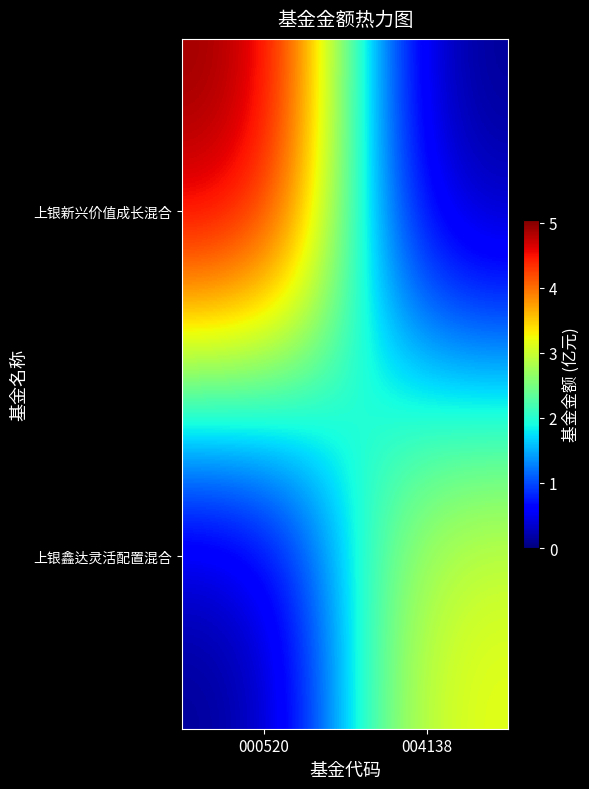

At which category does the chart reach its minimum across all series?

004138